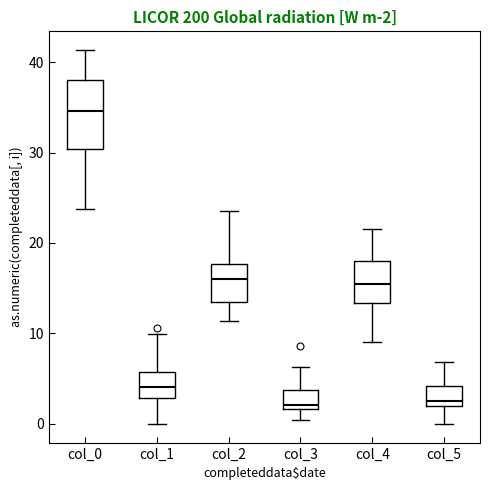

Comparing the boxes themselves (not the whiskers), which one is the tallest?

col_0